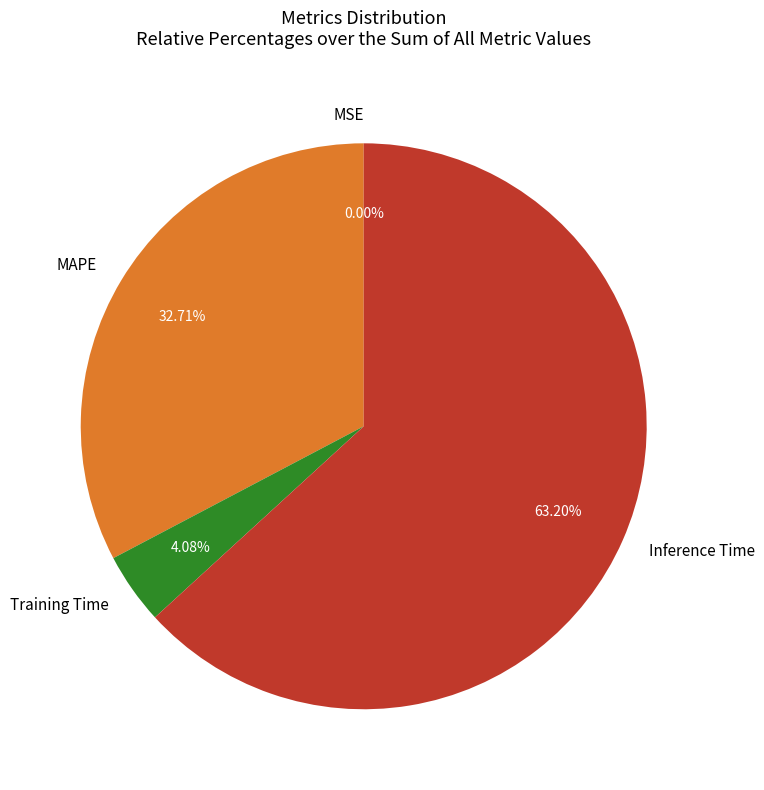

To the nearest percent, what percentage of the pie is Training Time?

4%